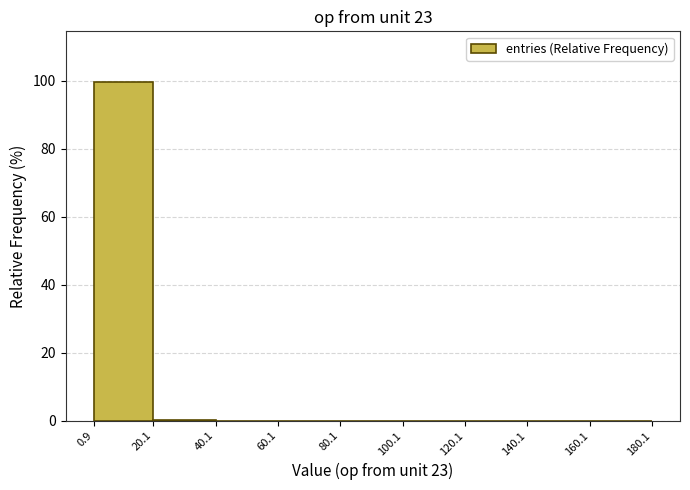

Reading left to right, transcribe this chart: for each bar, give the range it covers on the x-axis and its height. The values are not printed on the chart, so give them approximately, as read against the axis.

0.9 to 20.1: 100
20.1 to 40.1: under 2
40.1 to 60.1: under 2
60.1 to 80.1: under 2
80.1 to 100.1: under 2
100.1 to 120.1: under 2
120.1 to 140.1: under 2
140.1 to 160.1: 0
160.1 to 180.1: under 2